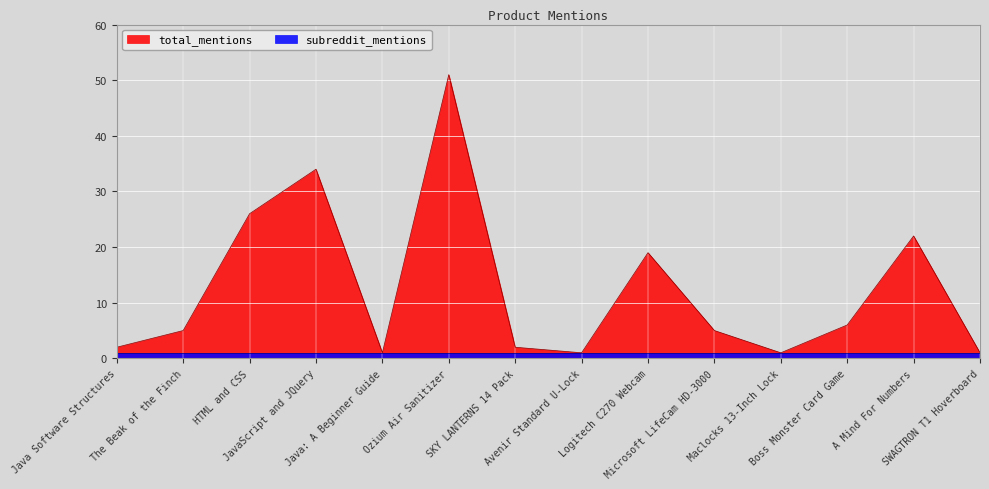

Reading right to left, what are all the values shown in this chart?

SWAGTRON T1 Hoverboard=1	A Mind For Numbers=22	Boss Monster Card Game=6	Maclocks 13-Inch Lock=1	Microsoft LifeCam HD-3000=5	Logitech C270 Webcam=19	Avenir Standard U-Lock=1	SKY LANTERNS 14 Pack=2	Ozium Air Sanitizer=51	Java: A Beginner Guide=1	JavaScript and JQuery=34	HTML and CSS=26	The Beak of the Finch=5	Java Software Structures=2